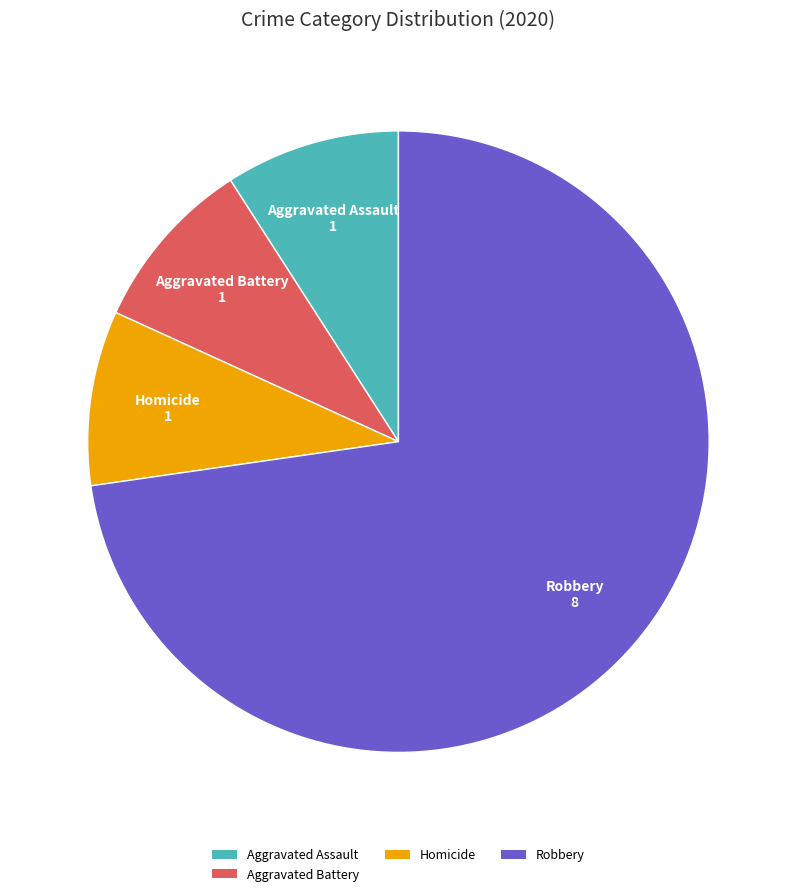

Which slice is the largest?

Robbery